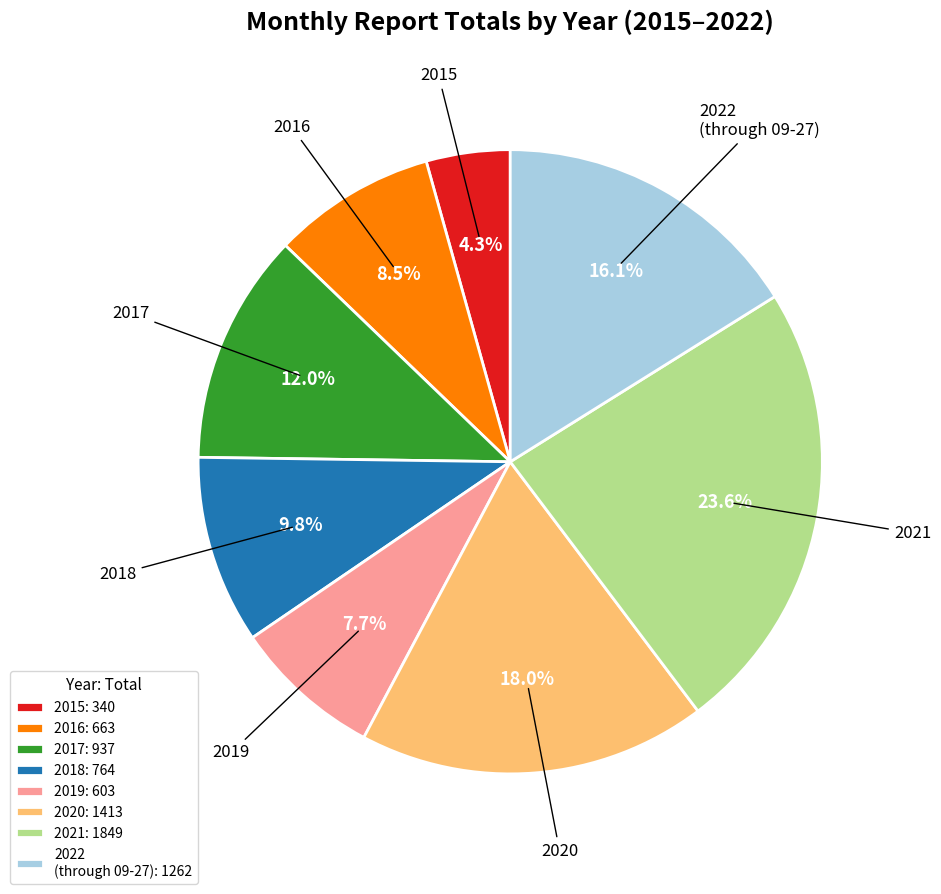

Rank the categories by value from lowest to highest.

2015: 340, 2019: 603, 2016: 663, 2018: 764, 2017: 937, 2022 (through 09-27): 1262, 2020: 1413, 2021: 1849